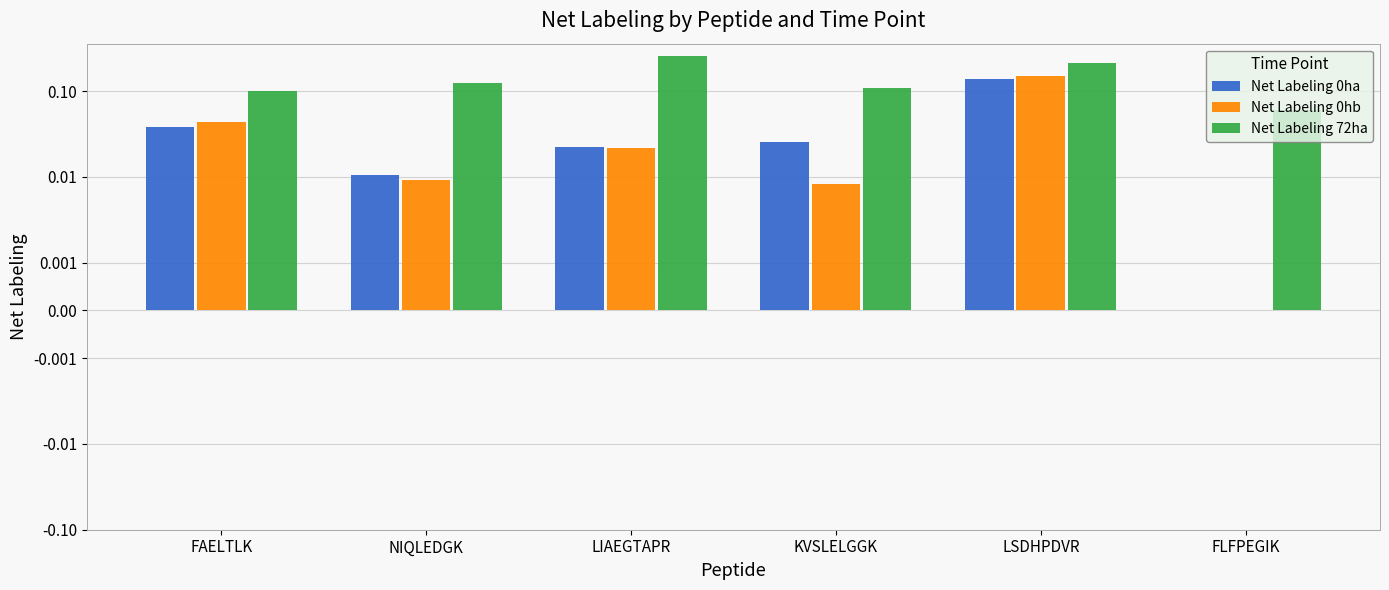

What is the label of the 5th bar from the left?

LSDHPDVR